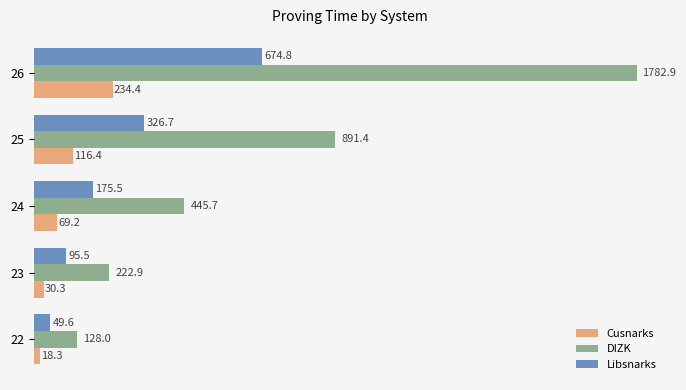

Which series has the largest total across all categories?

DIZK